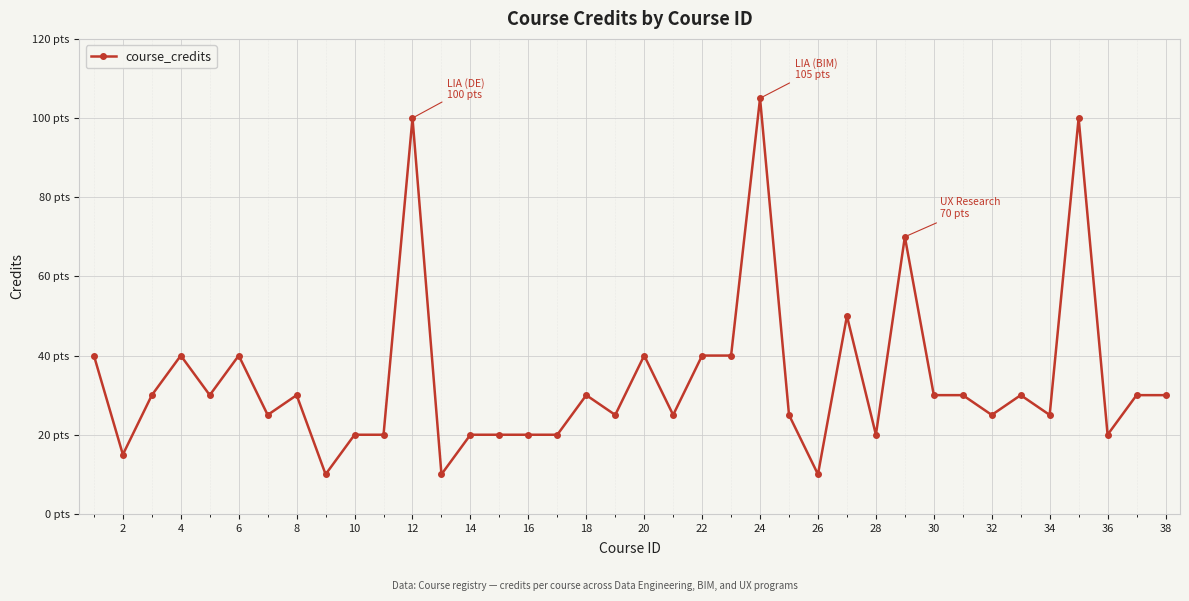

How many points are higher than both their immediate neighbors (excluding endpoints)?

11